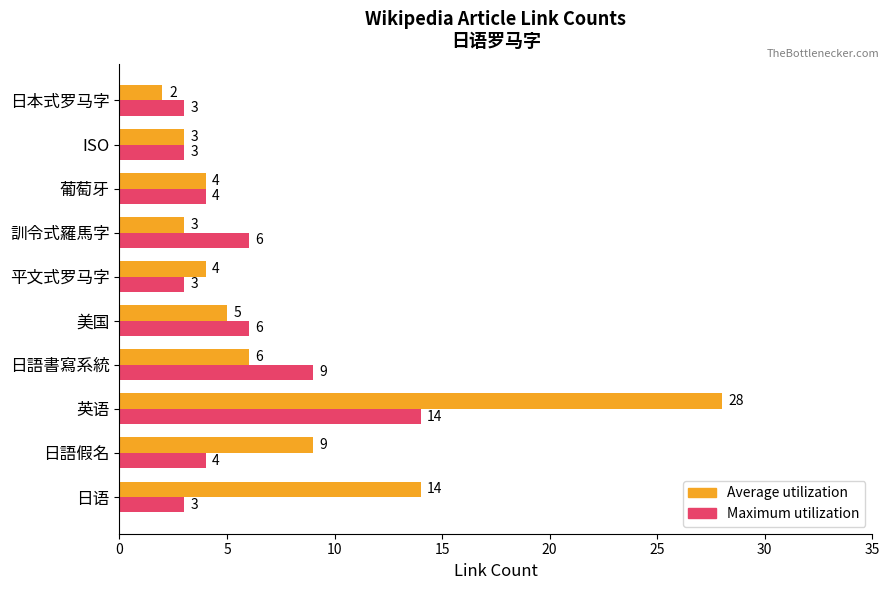

Which category has the lowest value across all series?

日本式罗马字